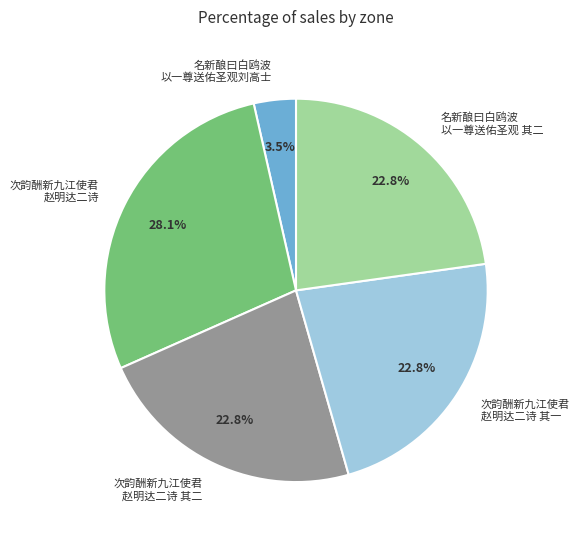

To the nearest percent, what is the difference between the largest and smallest slice percentages?

25%